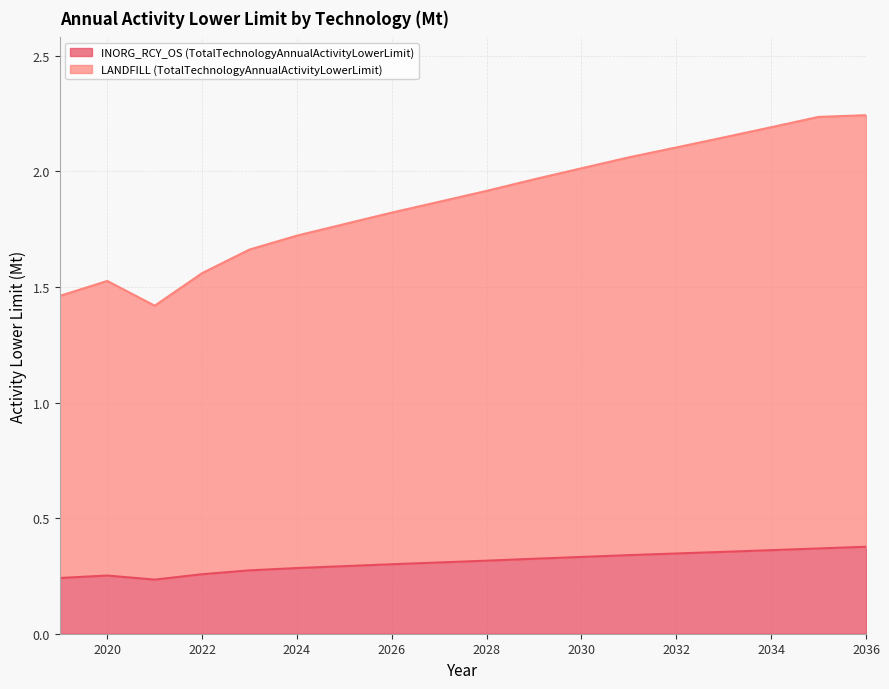

Is it true that INORG_RCY_OS (TotalTechnologyAnnualActivityLowerLimit) equals 0.3 at 2024?

True